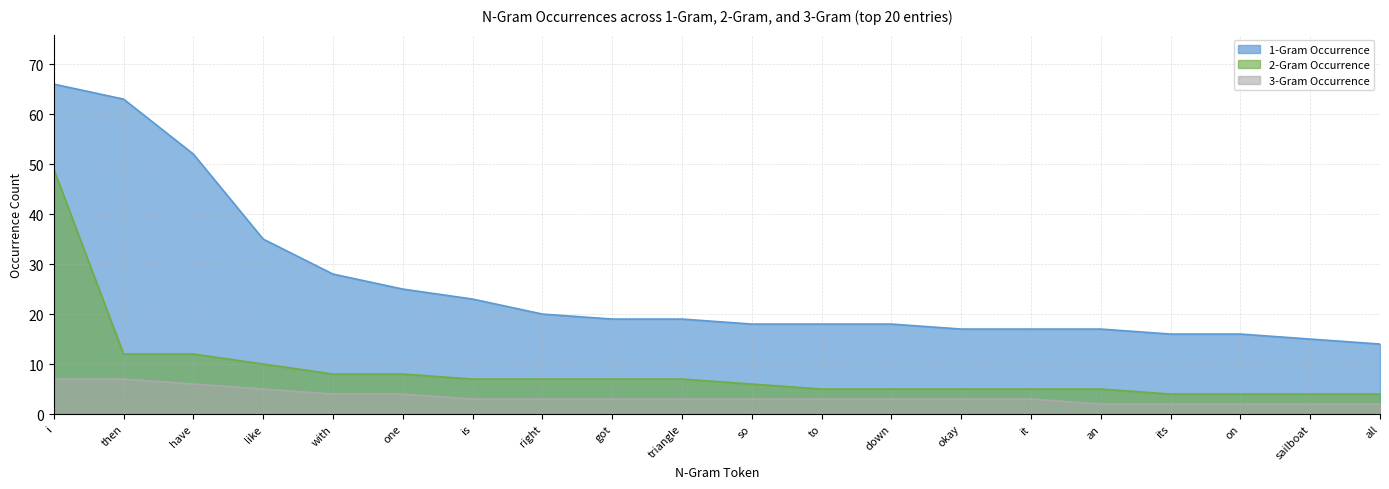

True or false: 1-Gram Occurrence has a value of 18 at to.

True